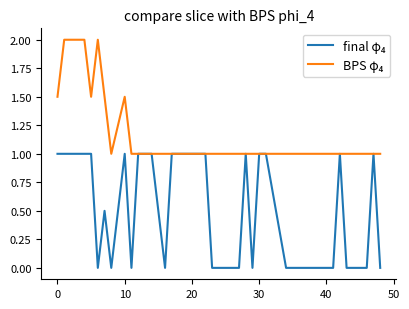

What is the greatest value displayed?

2.0